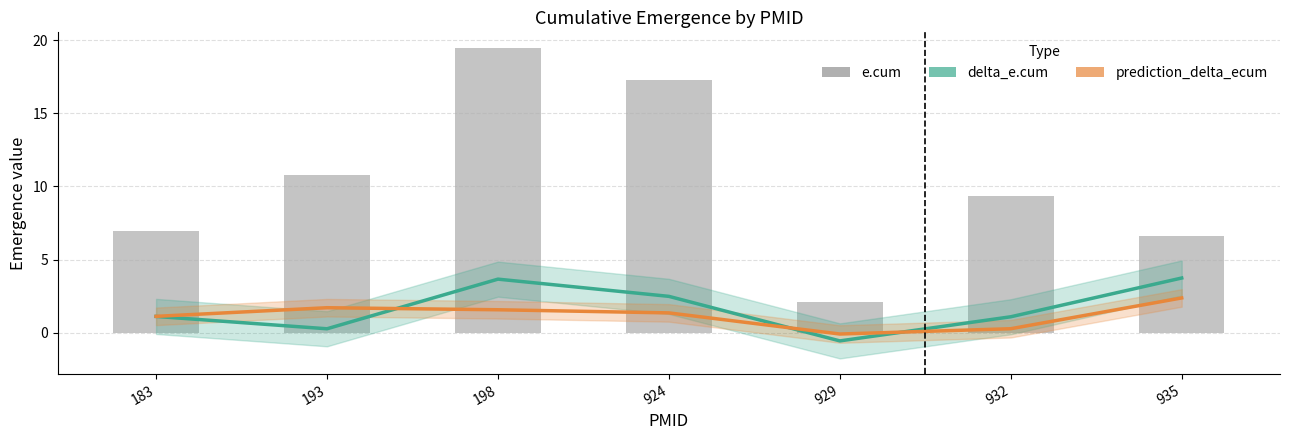

What is the total value across all series at 929?

1.4